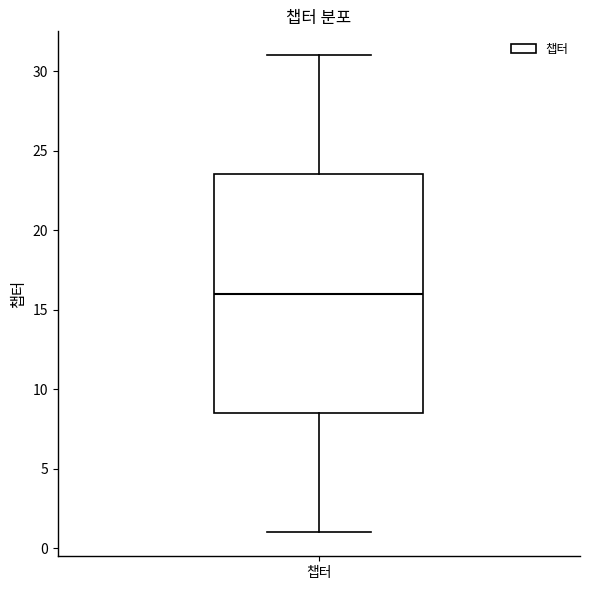

Where is the upper edge of the box for 챕터 on the y-axis? The values are not printed on the chart, so give them approximately, as read against the axis.

23.5